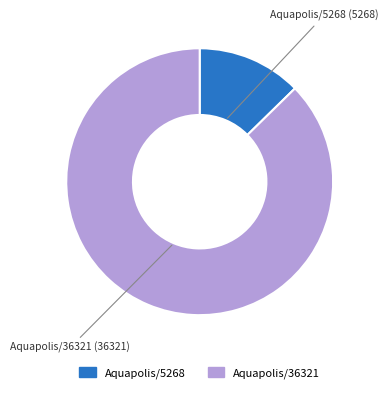

Does Aquapolis/5268 represent more than half of the total?

No